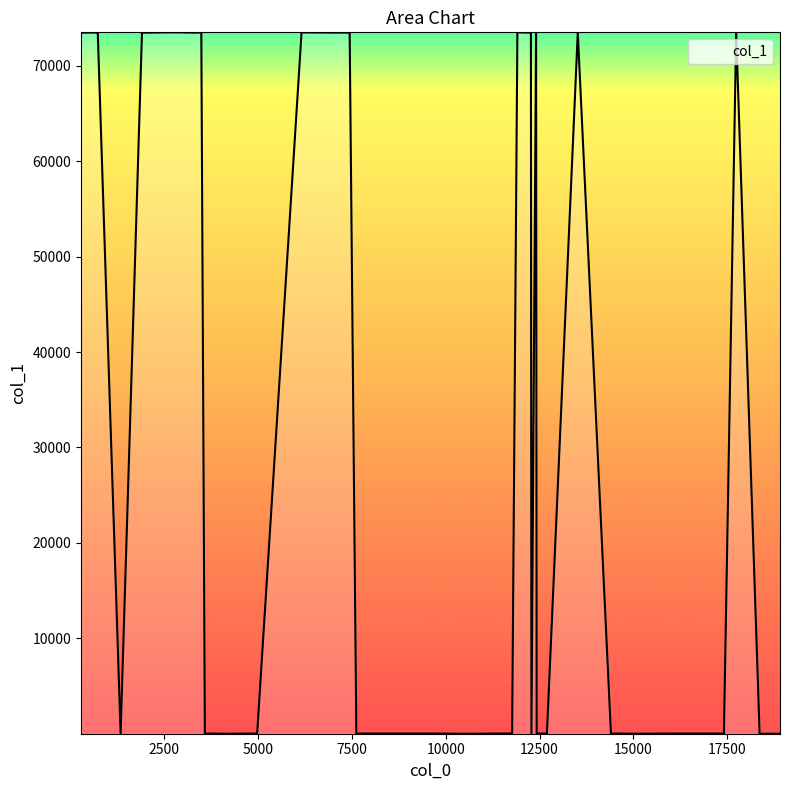

List the labels in order of value, smallest first.

10701, 11768, 14401, 18362, 14991, 4155, 10336, 18905, 17411, 12282, 4974, 11286, 3581, 8102, 12695, 1336, 11744, 16167, 9617, 8327, 11513, 8476, 7617, 12422, 14503, 16167, 727, 1905, 12268, 281, 13517, 7439, 12406, 3328, 17737, 616, 6157, 3486, 2742, 11908